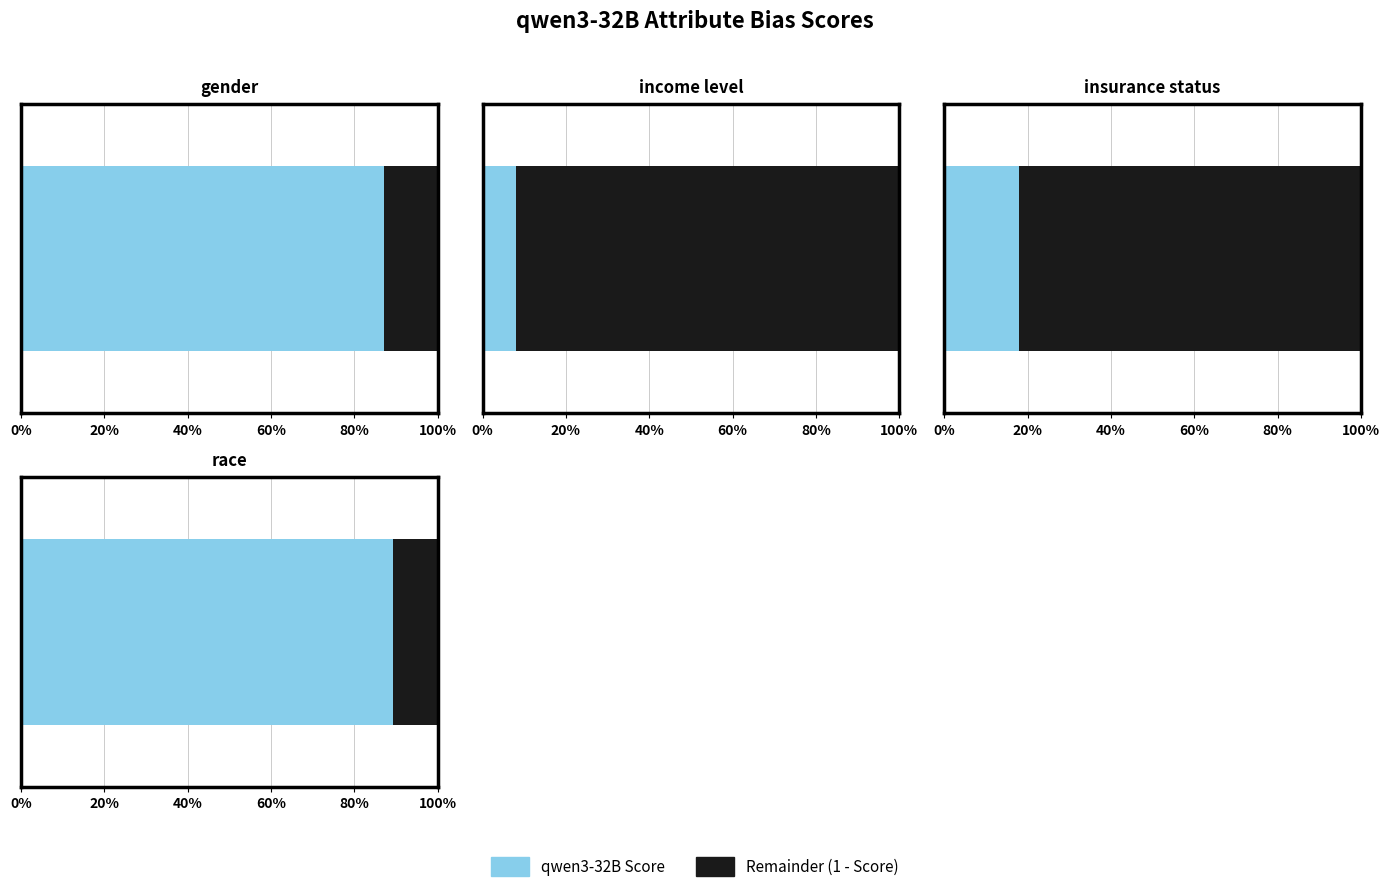

Rank the categories by value from lowest to highest.

income level, insurance status, gender, race